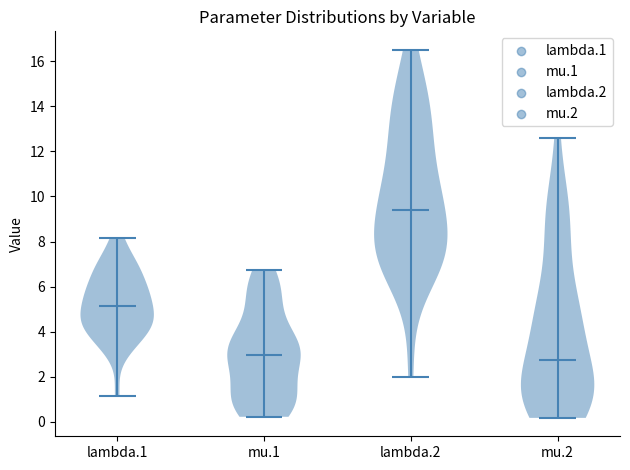

Which violin has the highest median line?

lambda.2